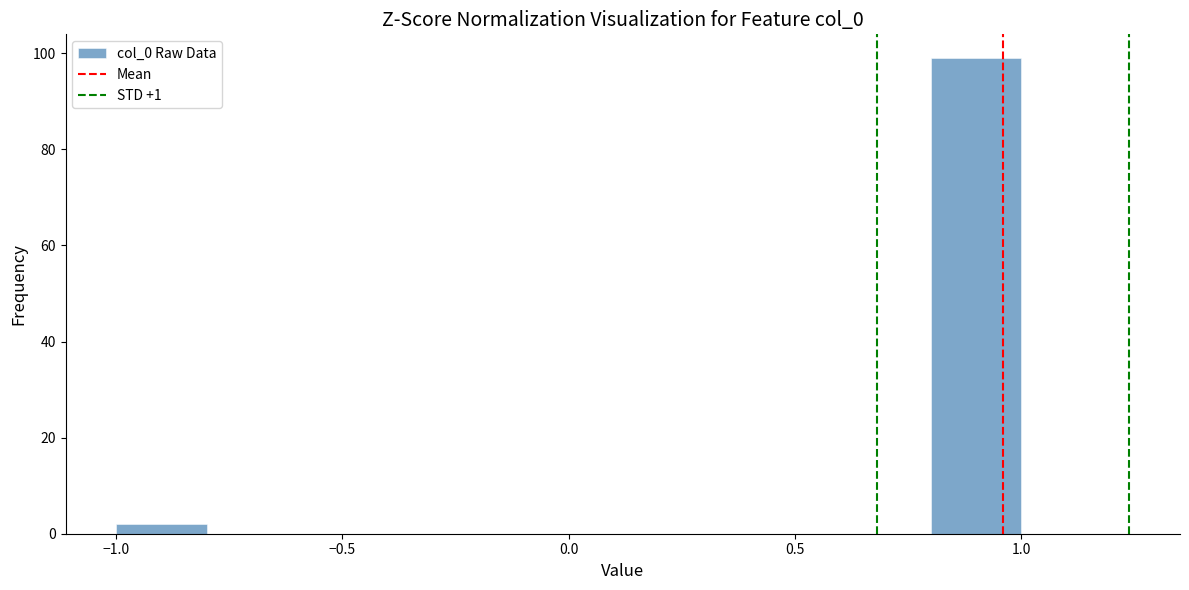

Reading left to right, transcribe this chart: for each bar, give the range it covers on the x-axis and its height. The values are not printed on the chart, so give them approximately, as read against the axis.

-1.0 to -0.8: 2
-0.8 to -0.6: 0
-0.6 to -0.4: 0
-0.4 to -0.2: 0
-0.2 to 0.0: 0
0.0 to 0.2: 0
0.2 to 0.4: 0
0.4 to 0.6: 0
0.6 to 0.8: 0
0.8 to 1.0: 100